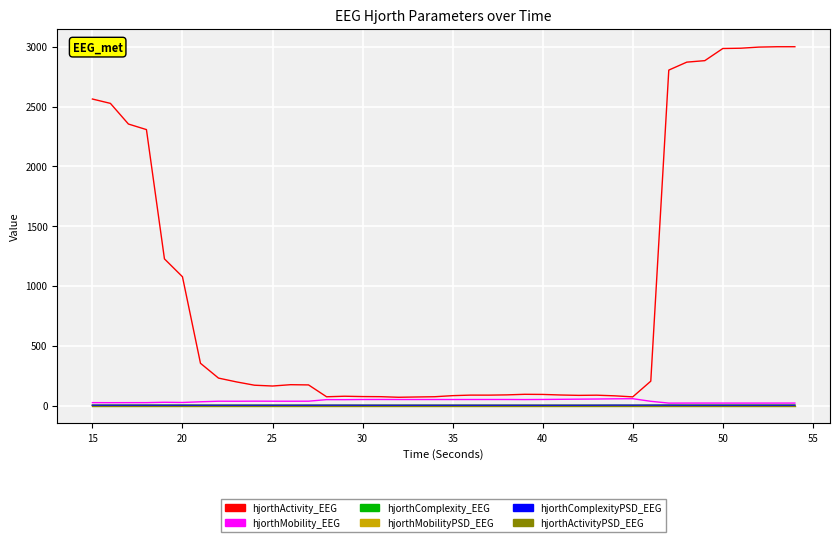

Which series has the largest total across all categories?

hjorthActivity_EEG